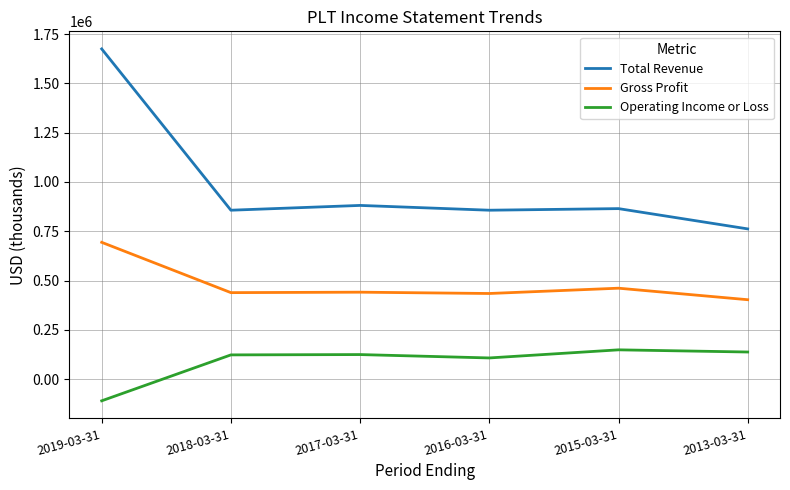

True or false: Operating Income or Loss and Total Revenue intersect in this chart.

False